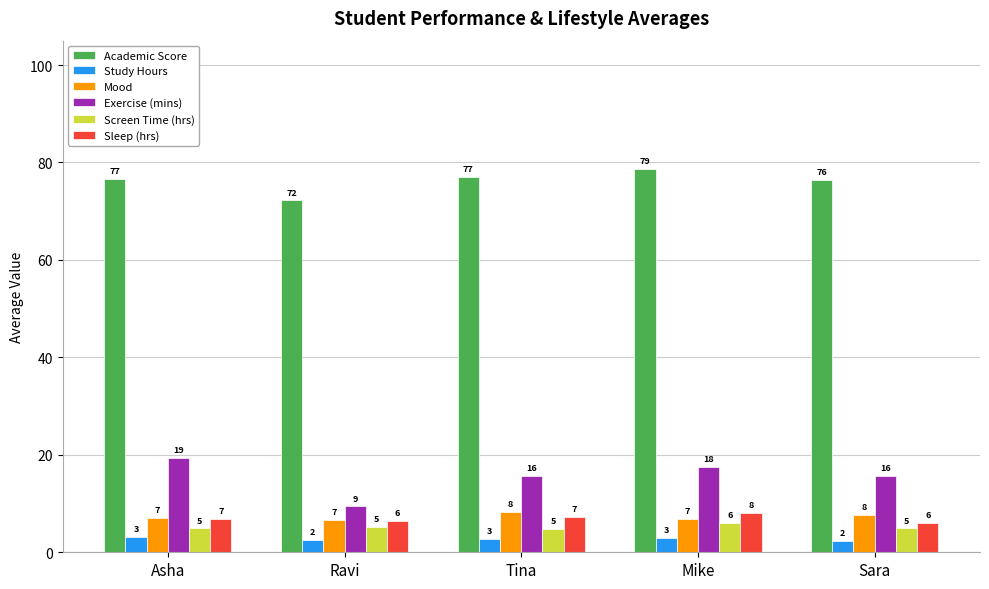

At which category is the sum across all series the highest?

Mike